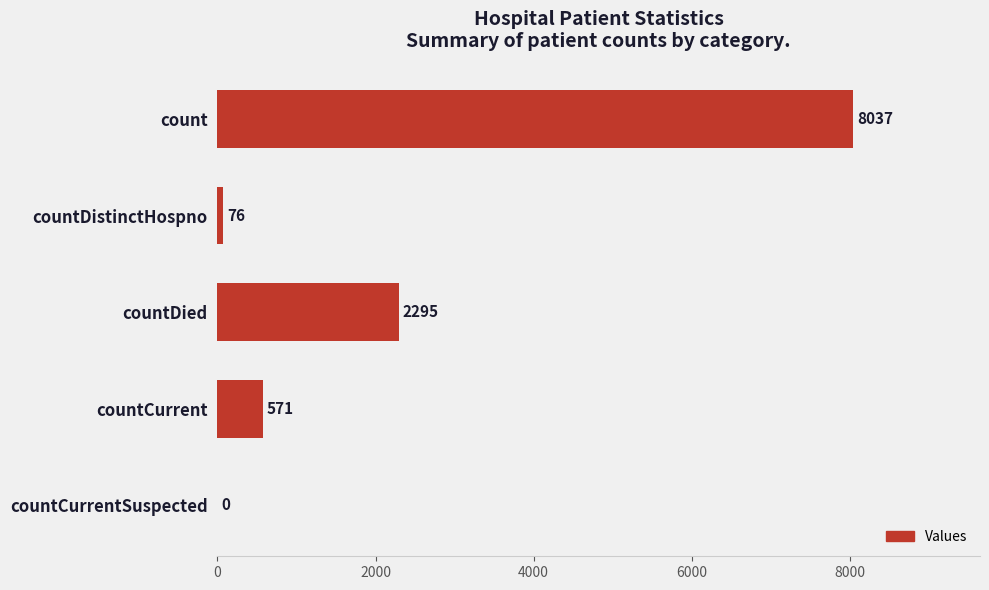

Is it true that the value at countDistinctHospno is 76?

True